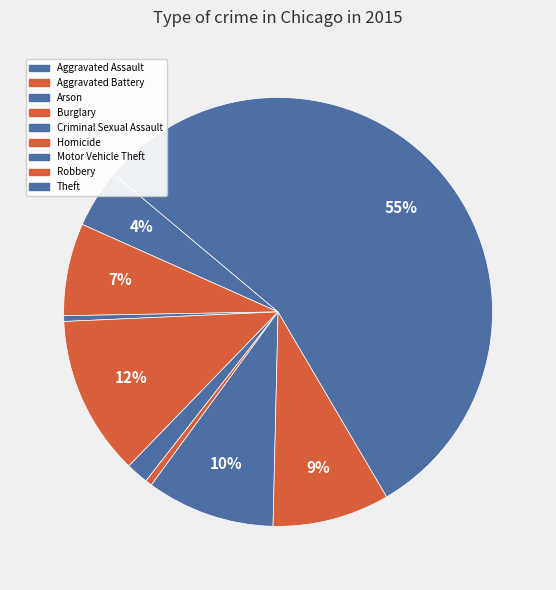

Count the number of slices in the pie.

9